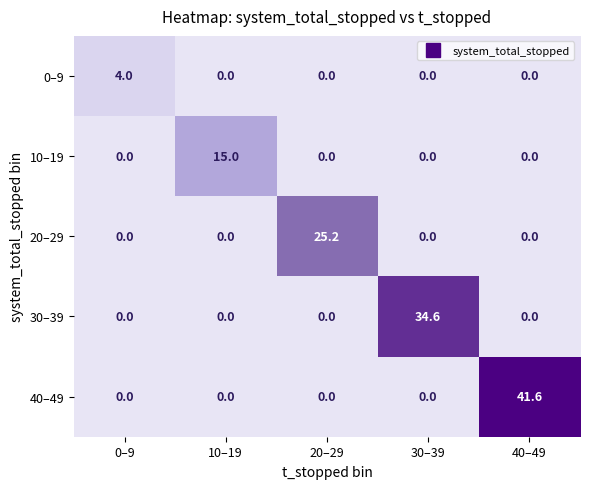

List the series in order of their overall mean, lowest first.

0–9, 10–19, 20–29, 30–39, 40–49